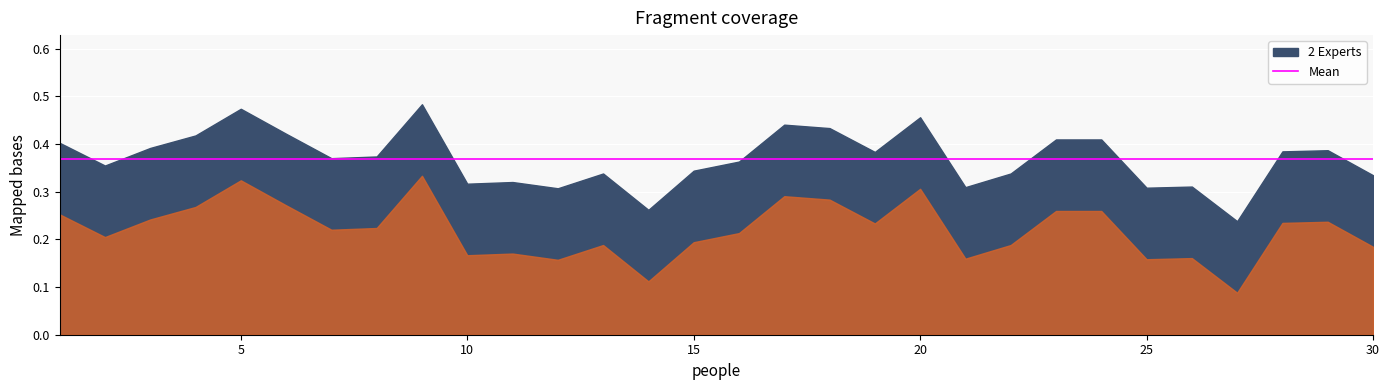

Which category has the highest value across all series?

9